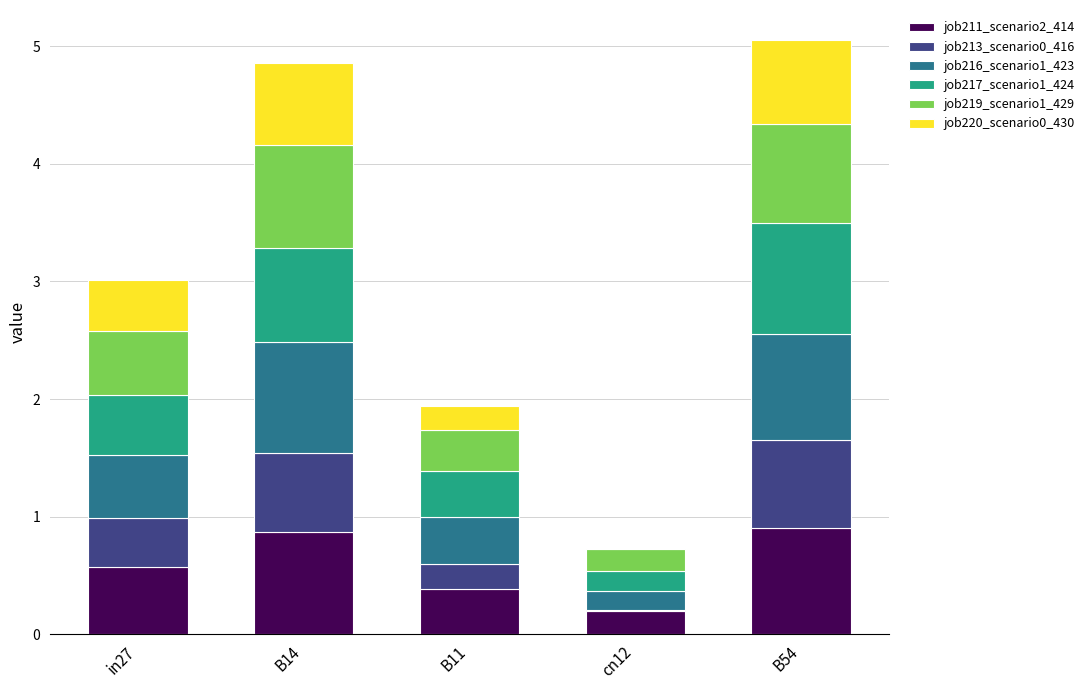

True or false: job211_scenario2_414 has a value of 0.4 at B54.

False